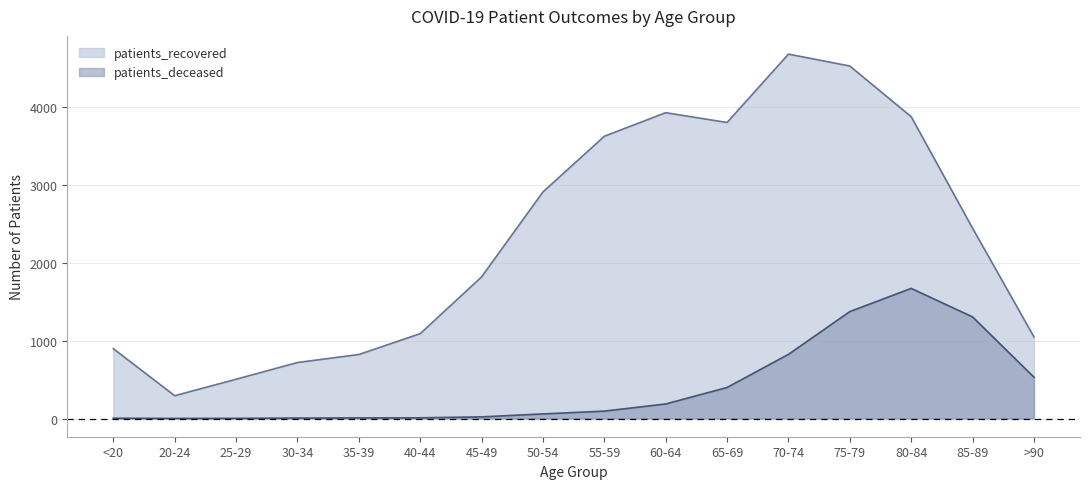

How many interior local peaks does the patients_recovered series have?

2